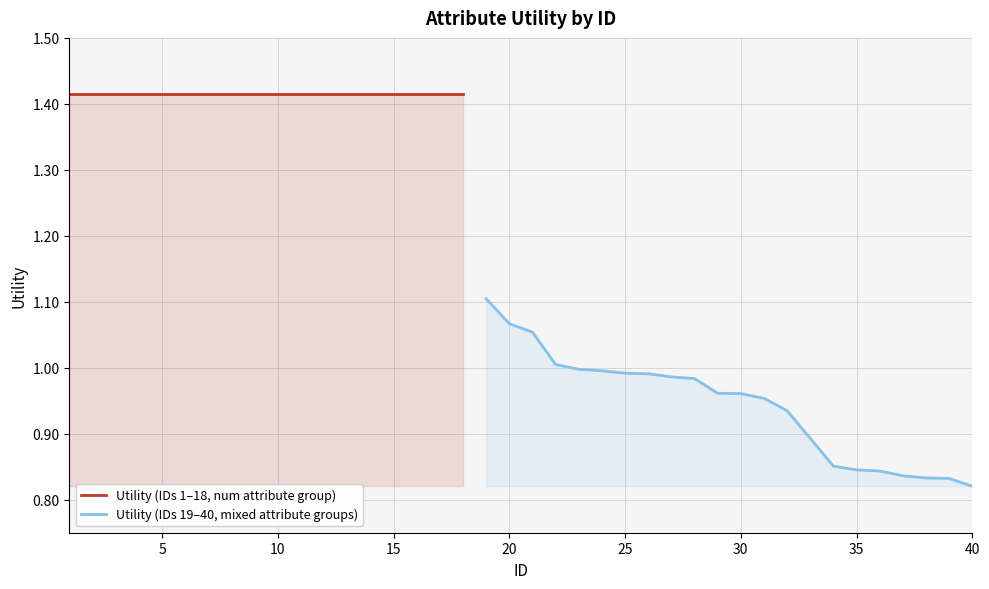

Between 34 and 2, which is larger?

2